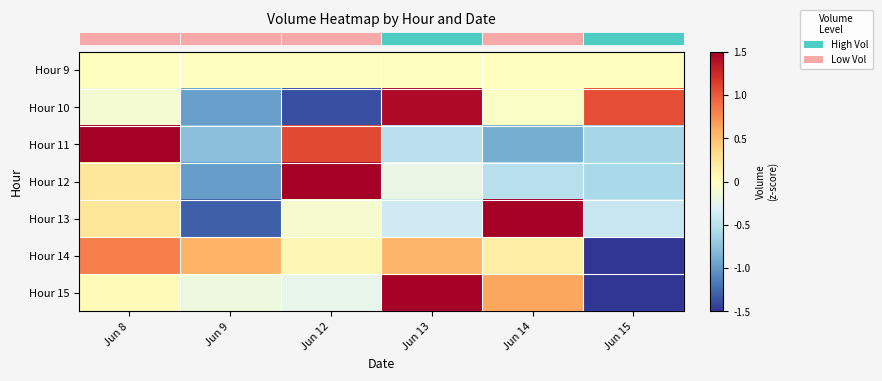

At which category is the sum across all series the highest?

Jun 8